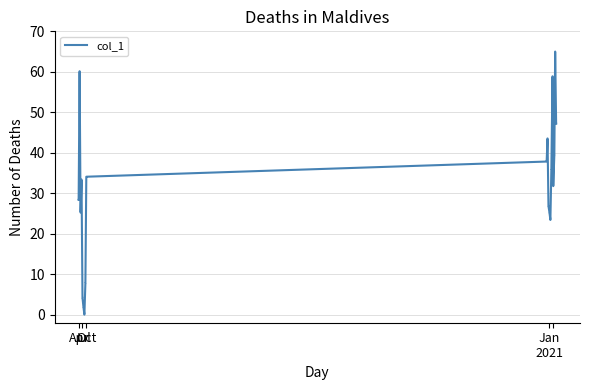

What is the difference between the maximum and minimum values?

65.0